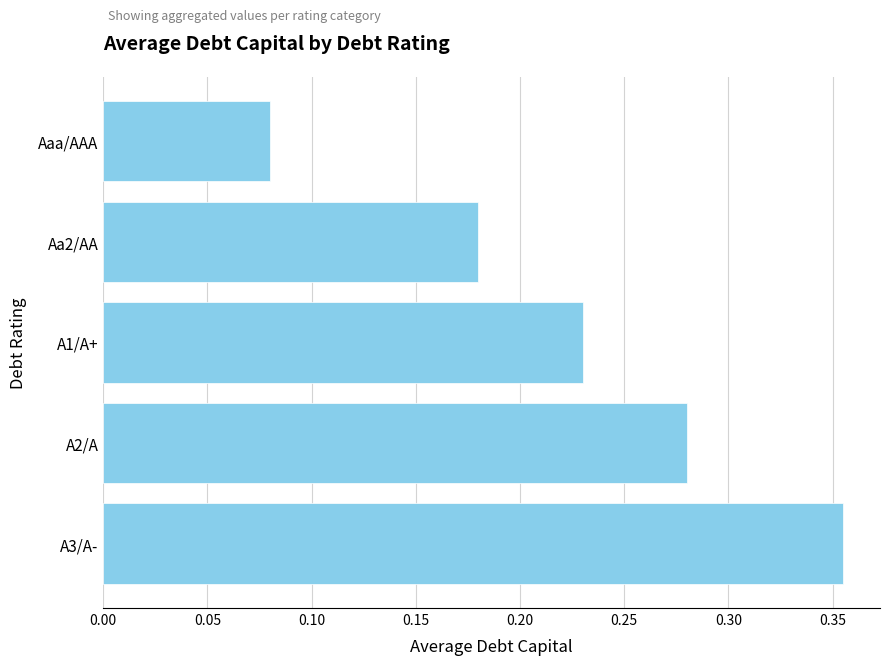

List the labels in order of value, smallest first.

Aaa/AAA, Aa2/AA, A1/A+, A2/A, A3/A-